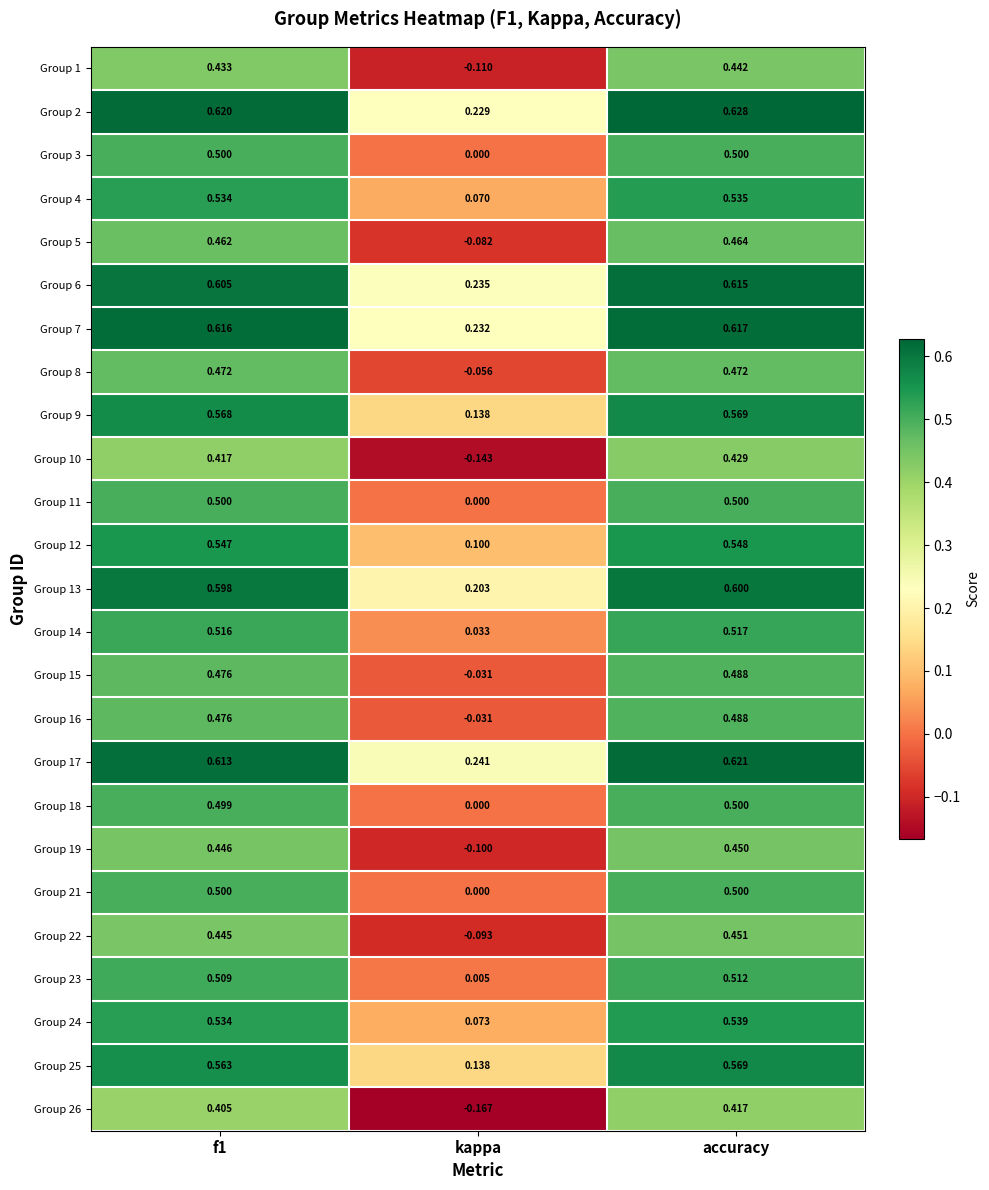

Which category has the lowest value across all series?

kappa